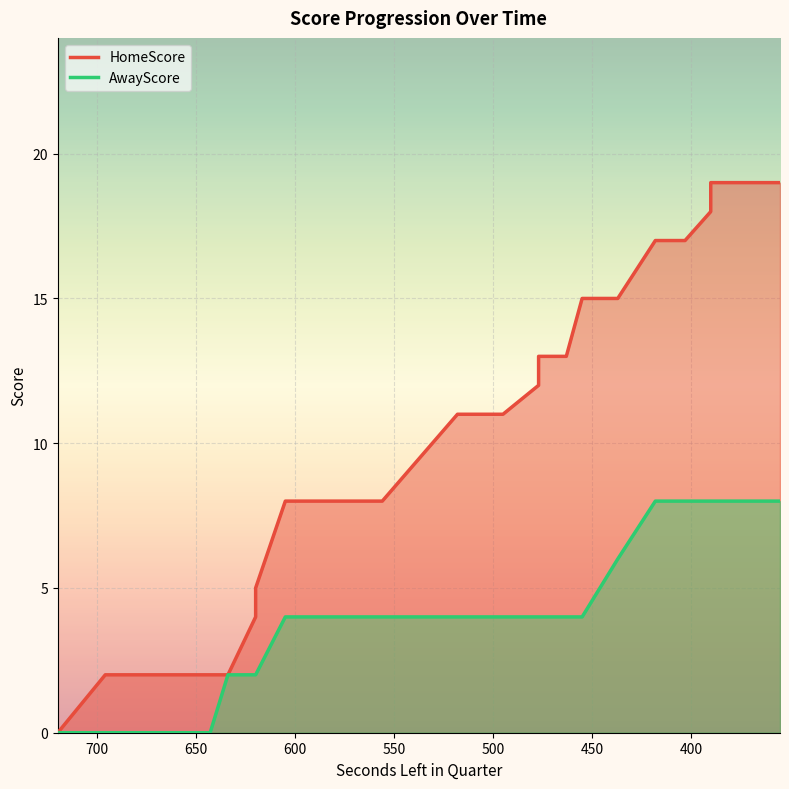

True or false: HomeScore and AwayScore cross at least once.

False